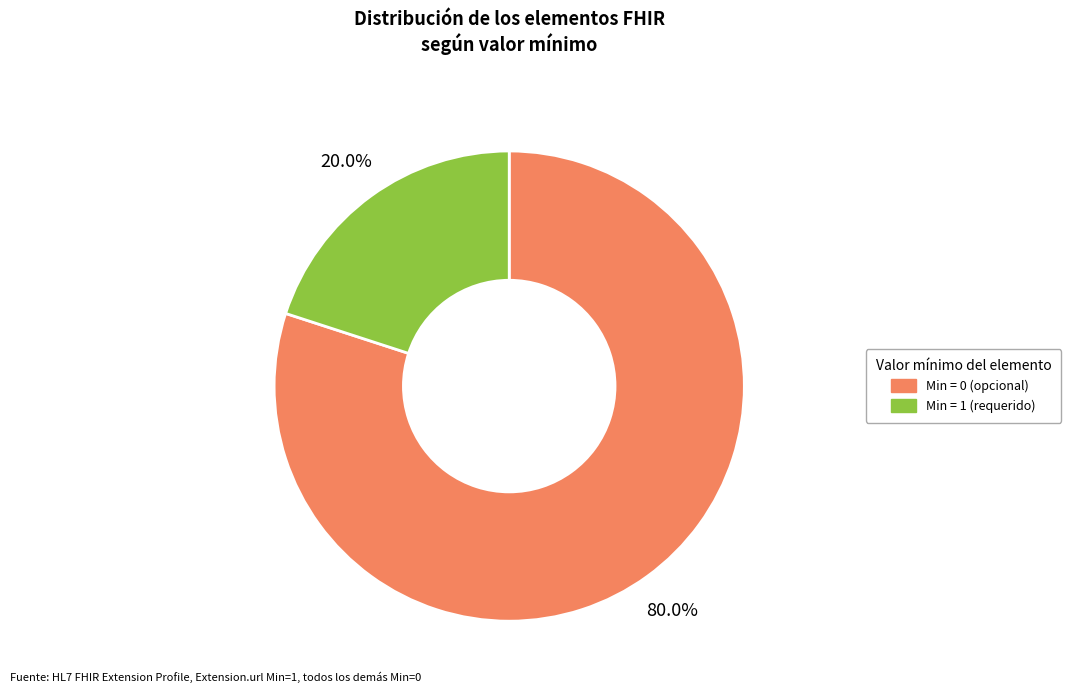

Is there any slice that represents more than half of the pie?

Yes